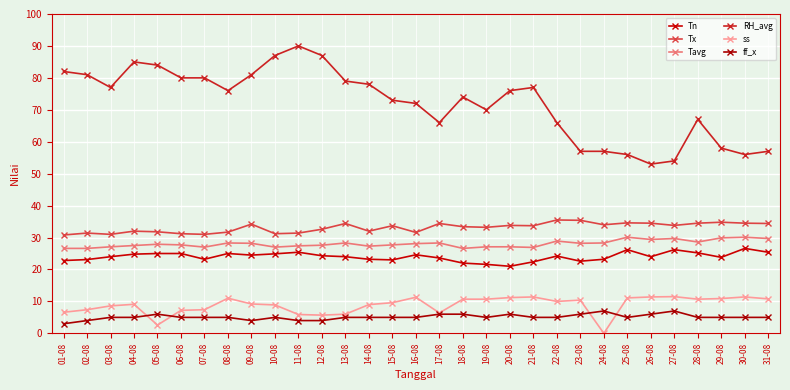

What are all the series names shown in the legend?

Tn, Tx, Tavg, RH_avg, ss, ff_x